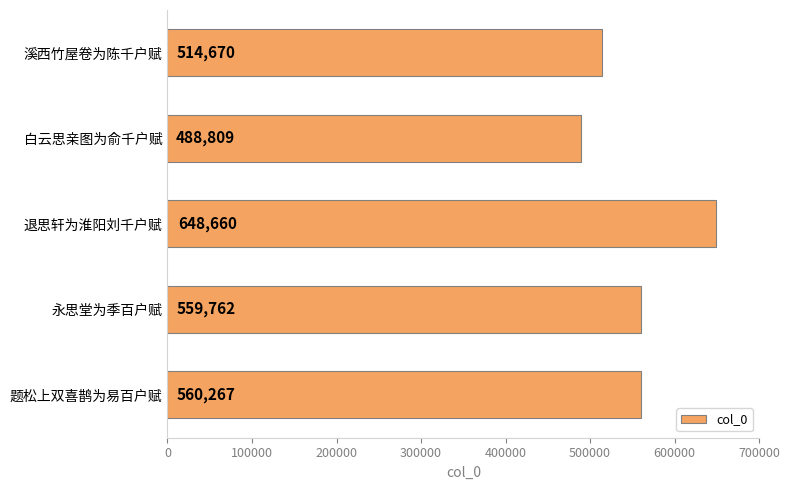

The chart shows a value of 316465 at 退思轩为淮阳刘千户赋. True or false?

False